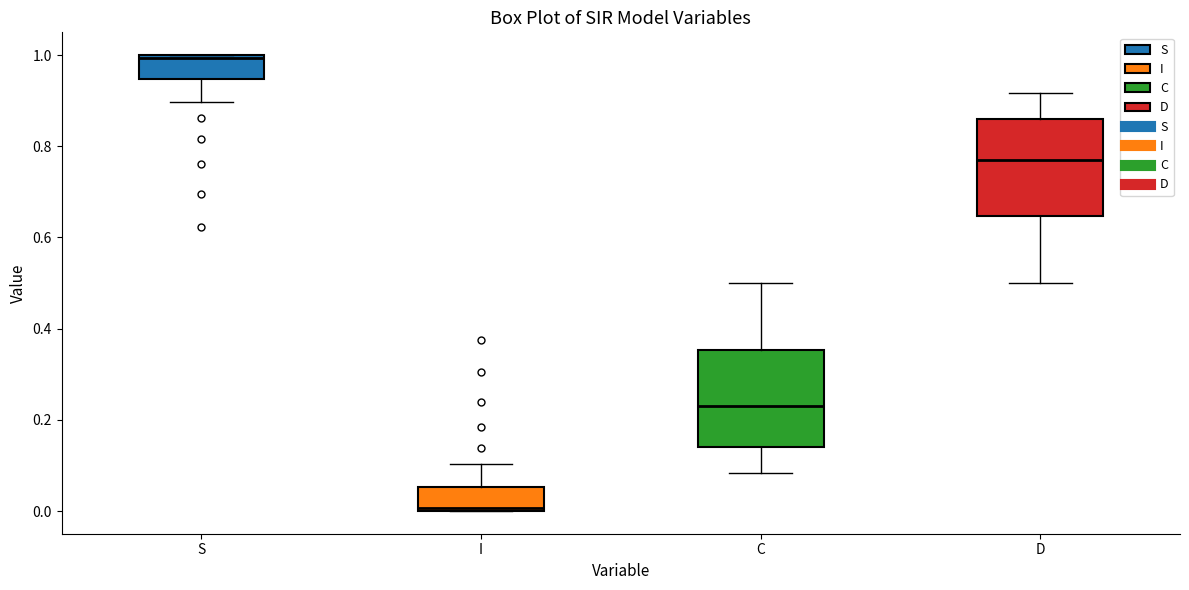

Reading left to right, read every box against the y-axis: the position of its median line, the range the box covers, and the ends of its whiskers. The values are not printed on the chart, so give them approximately, as read against the axis.

S: median 1.00, box 0.94 to 1.00, whiskers 0.90 to 1.00
I: median 0.00, box 0.00 to 0.06, whiskers 0.00 to 0.10
C: median 0.22, box 0.14 to 0.36, whiskers 0.08 to 0.50
D: median 0.78, box 0.64 to 0.86, whiskers 0.50 to 0.92